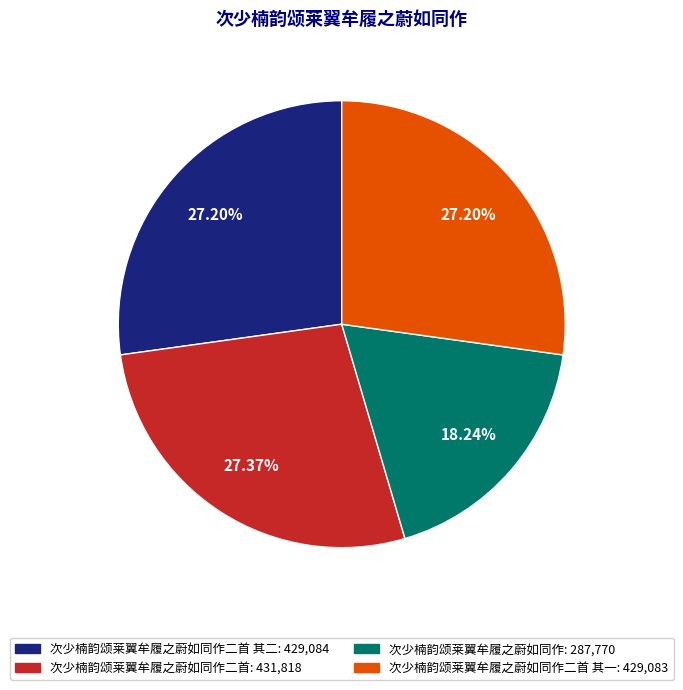

Does any single category account for the majority?

No